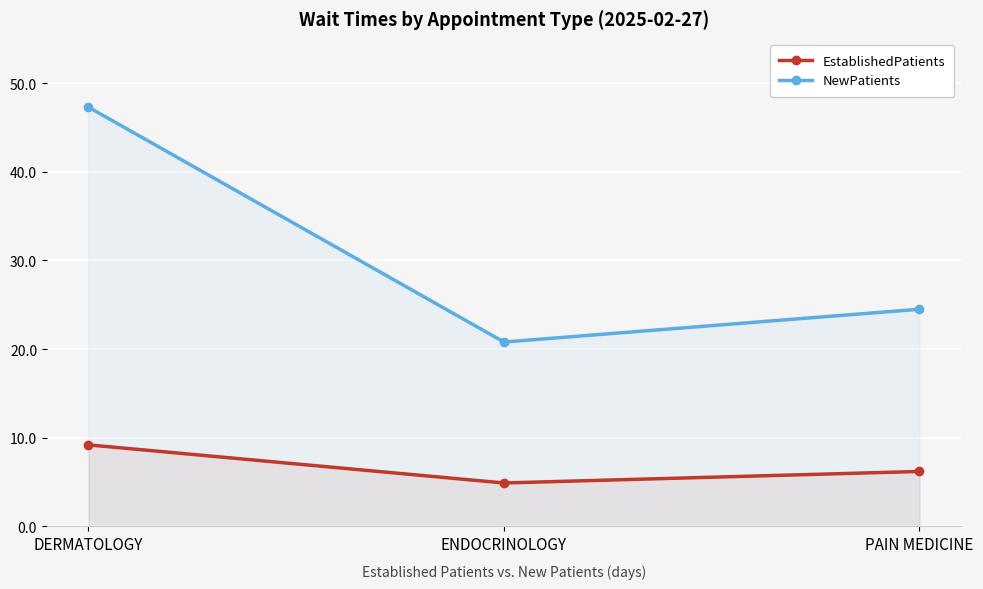

How many lines are shown in the chart?

2